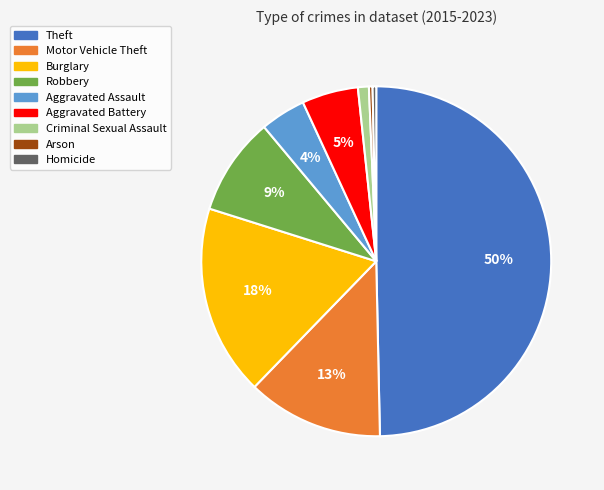

Is the sum of Aggravated Assault and Aggravated Battery greater than half?

No